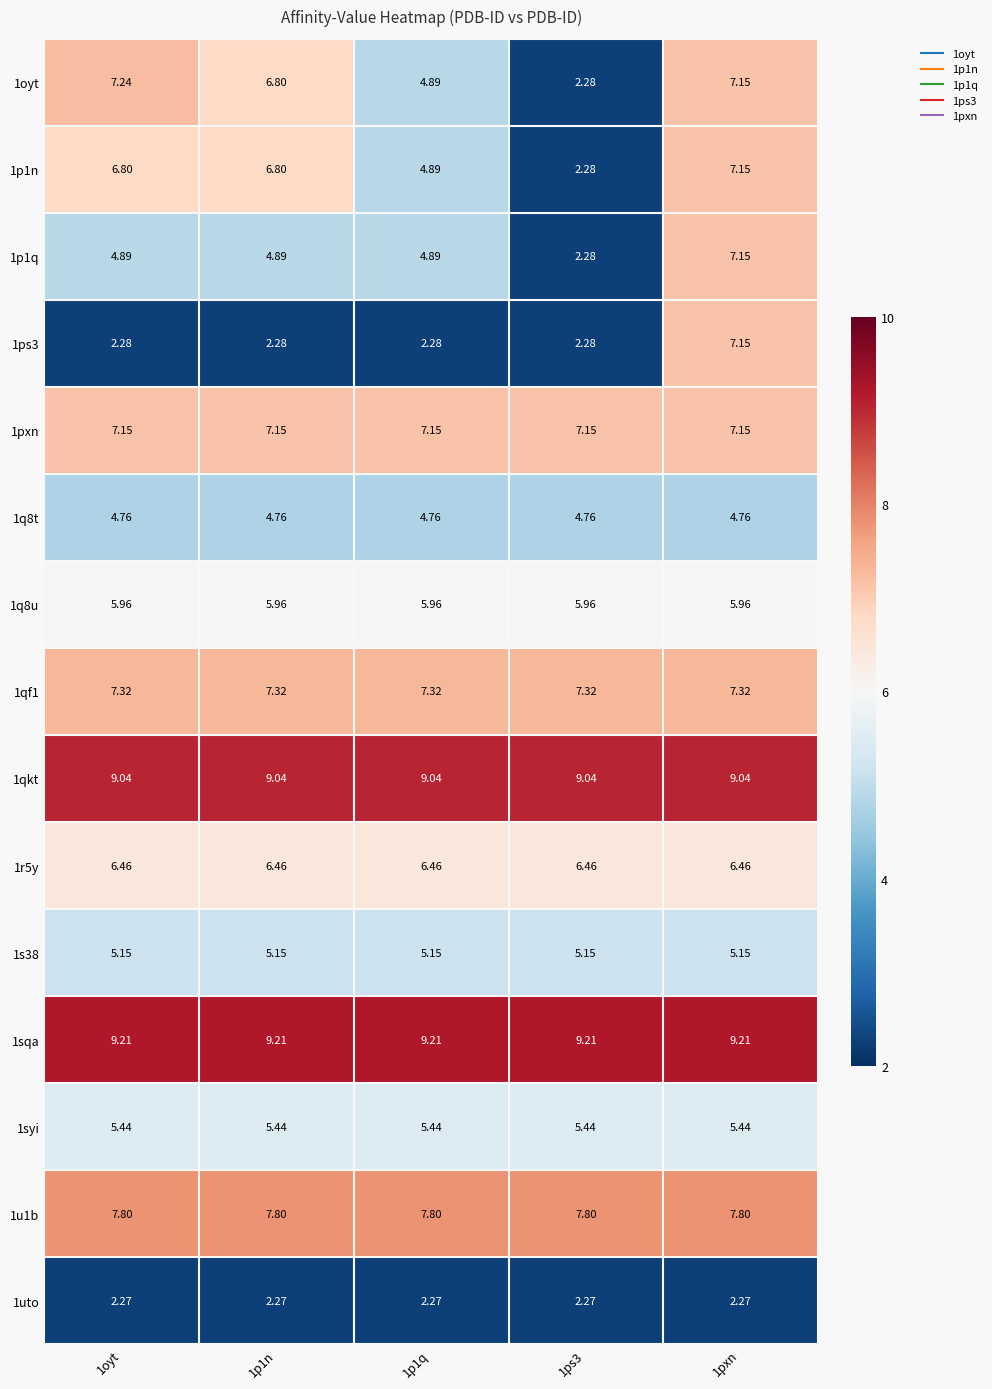

Is the value of 1qf1 at 1p1n greater than the value of 1sqa at 1pxn?

No